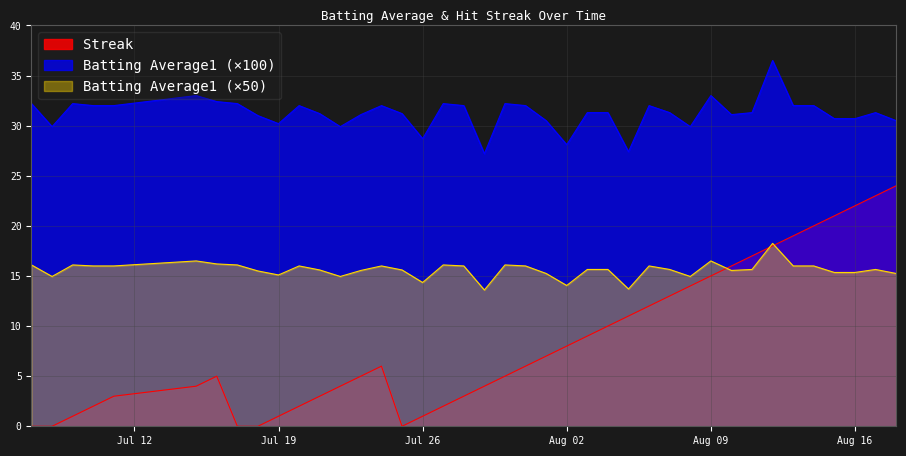

What are all the series names shown in the legend?

Streak, Batting Average1 (×100), Batting Average1 (×50)